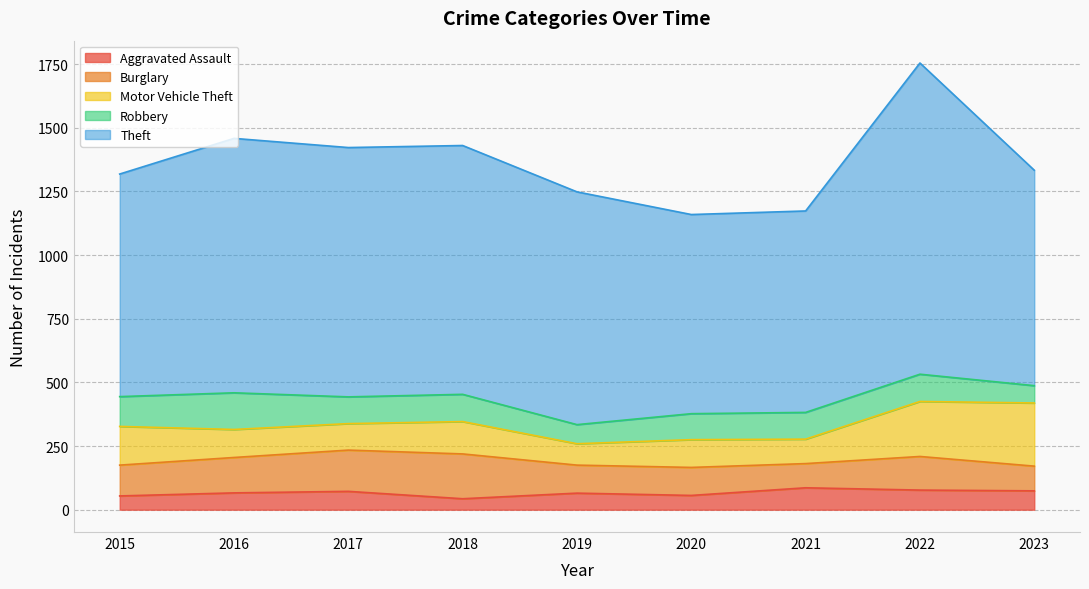

Where do Motor Vehicle Theft and Robbery first cross each other?

2015 and 2016